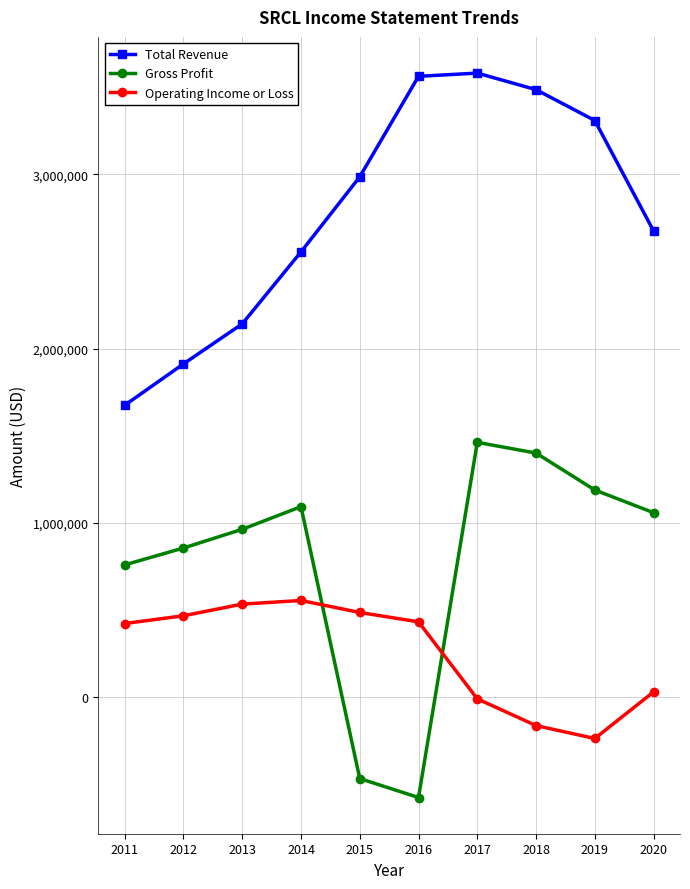

In Operating Income or Loss, how many points are higher than both neighbors (excluding endpoints)?

1